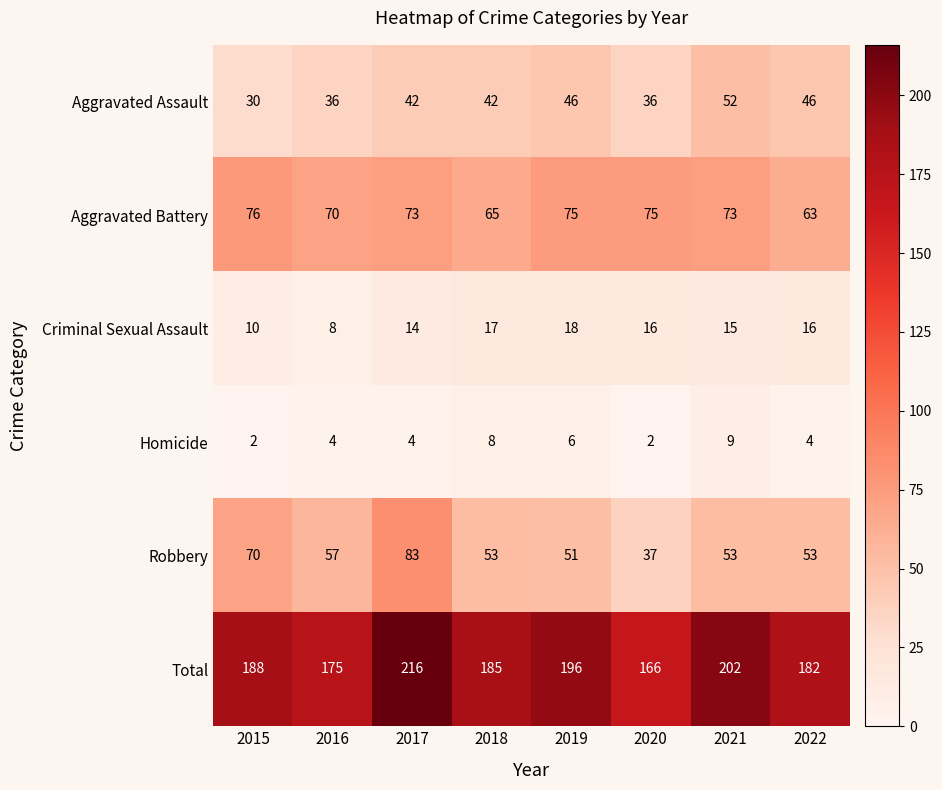

Is it true that Aggravated Assault equals 16 at 2017?

False